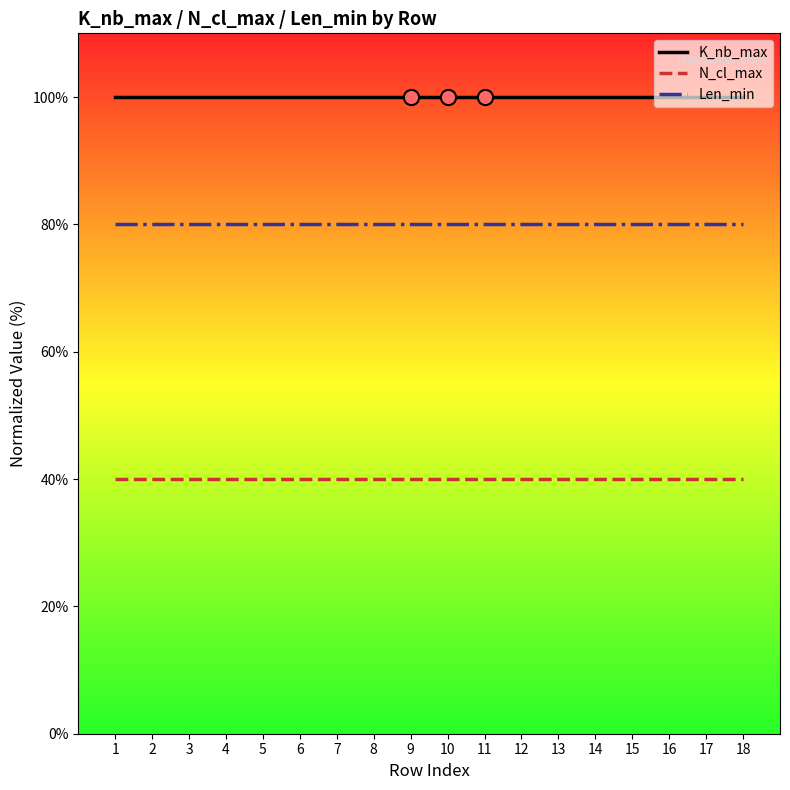

The value of N_cl_max at 15 is 15. True or false?

False